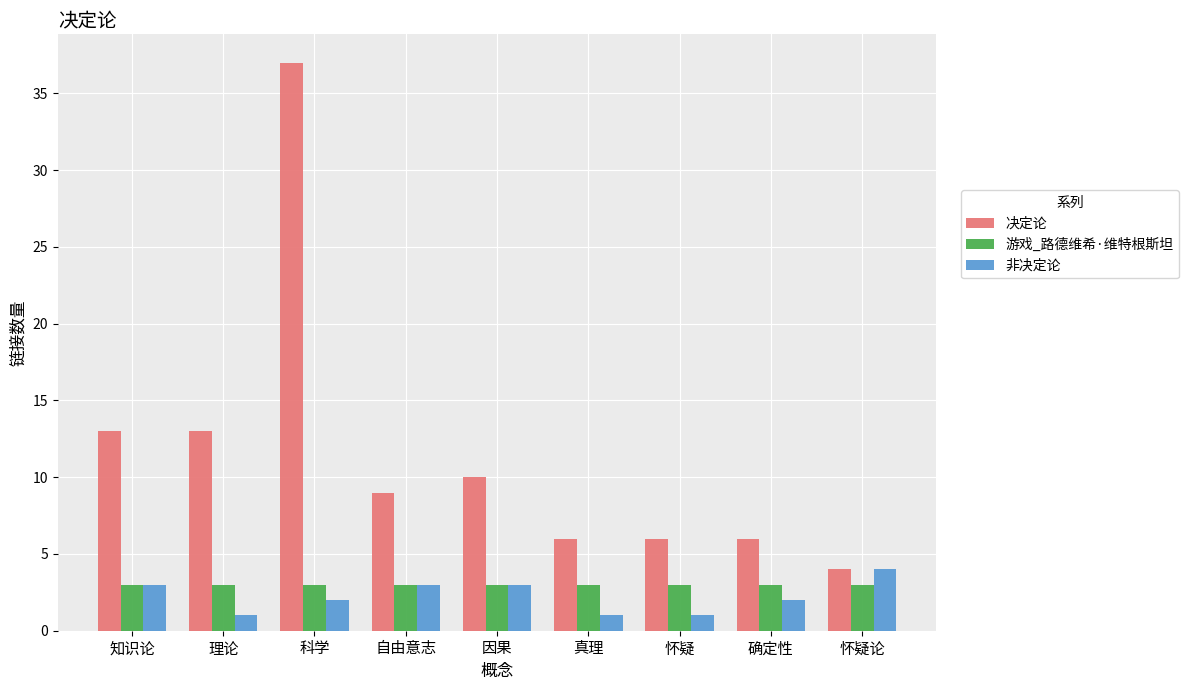

Which series has the largest total across all categories?

决定论